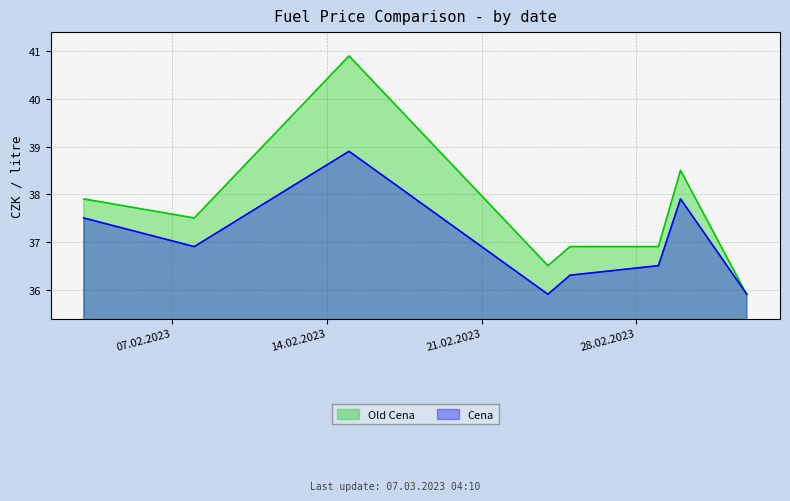

Reading right to left, extract all data points from this chart.

Old Cena: 35.9	38.5	36.9	36.9	36.5	40.9	37.5	37.9
Cena: 35.9	37.9	36.5	36.3	35.9	38.9	36.9	37.5